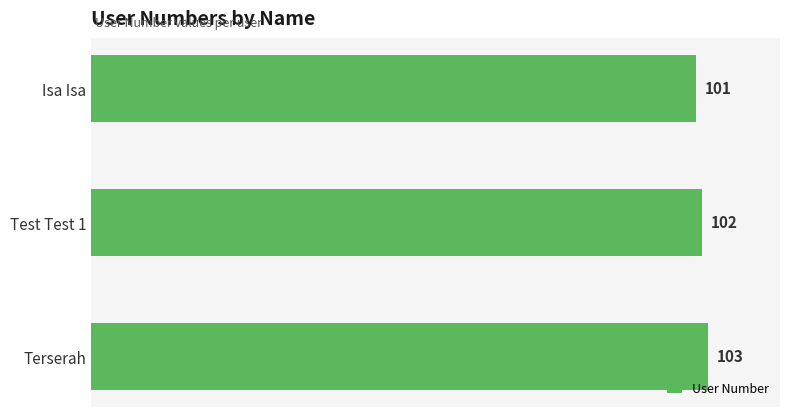

Between Isa Isa and Test Test 1, which is larger?

Test Test 1